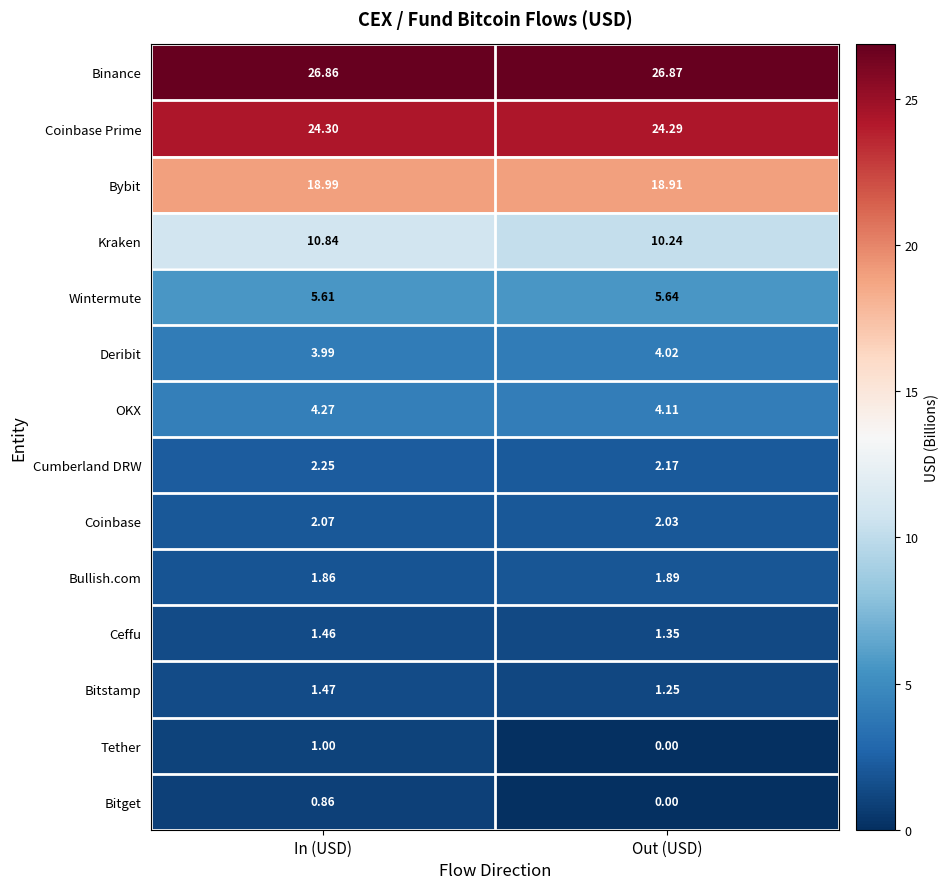

At In (USD), list the series in order from largest to smallest.

Binance, Coinbase Prime, Bybit, Kraken, Wintermute, OKX, Deribit, Cumberland DRW, Coinbase, Bullish.com, Bitstamp, Ceffu, Tether, Bitget